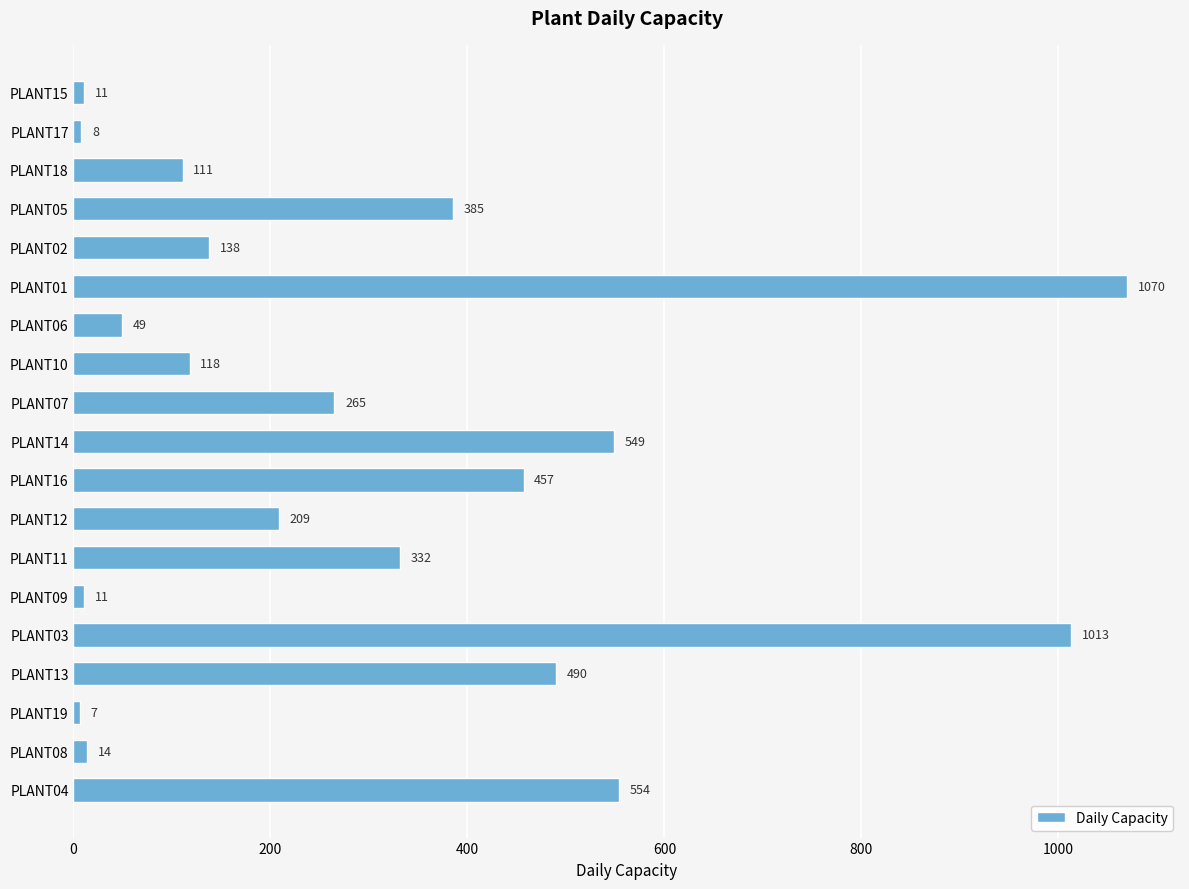

Which category has the lowest value across all series?

PLANT19